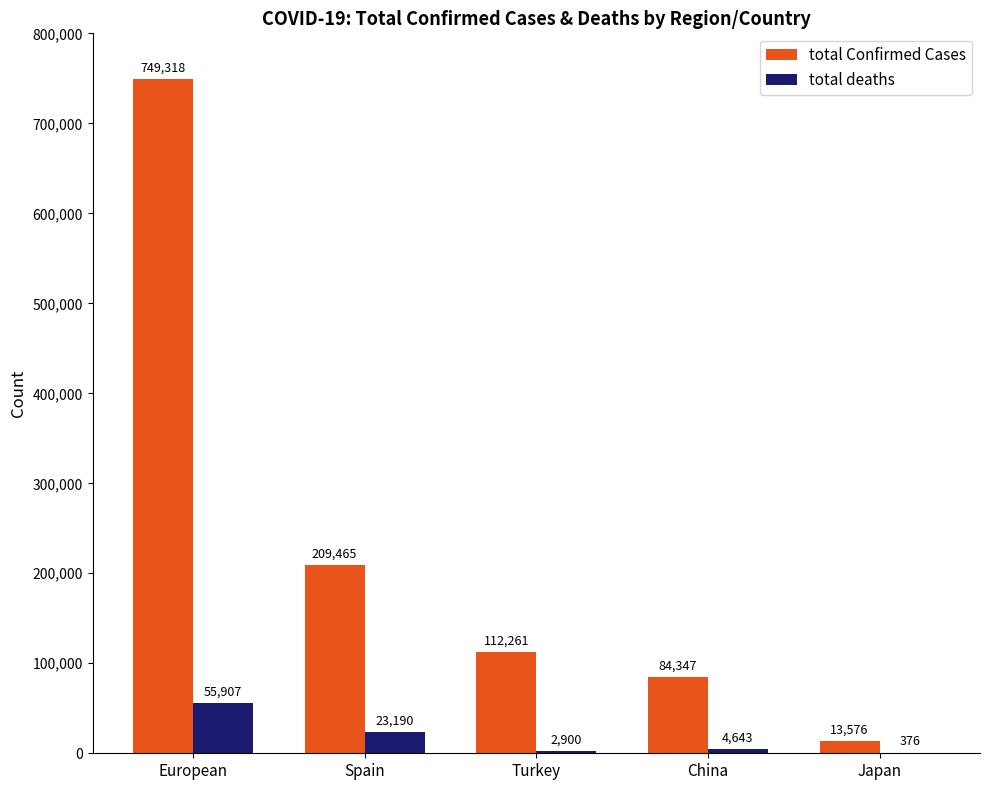

How many groups of bars are there?

5